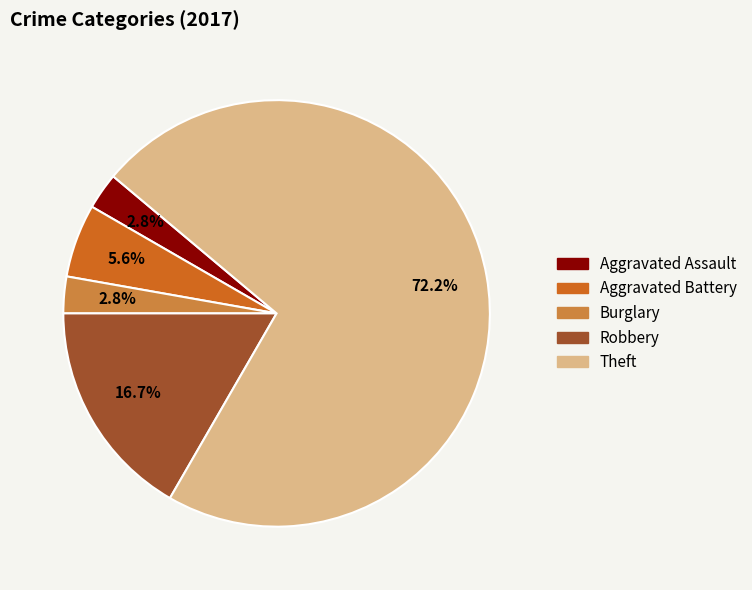

Count the number of slices in the pie.

5